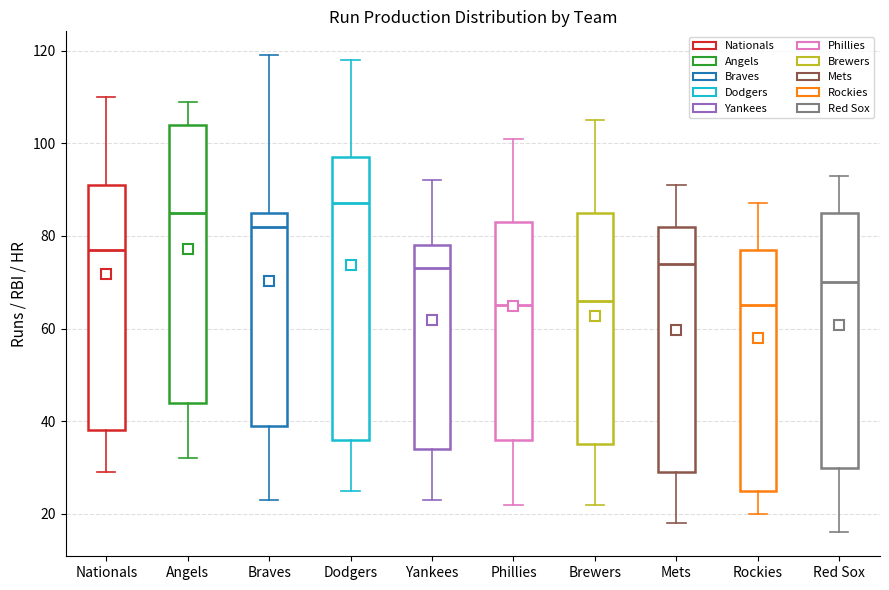

Which box's median line is the highest?

Dodgers